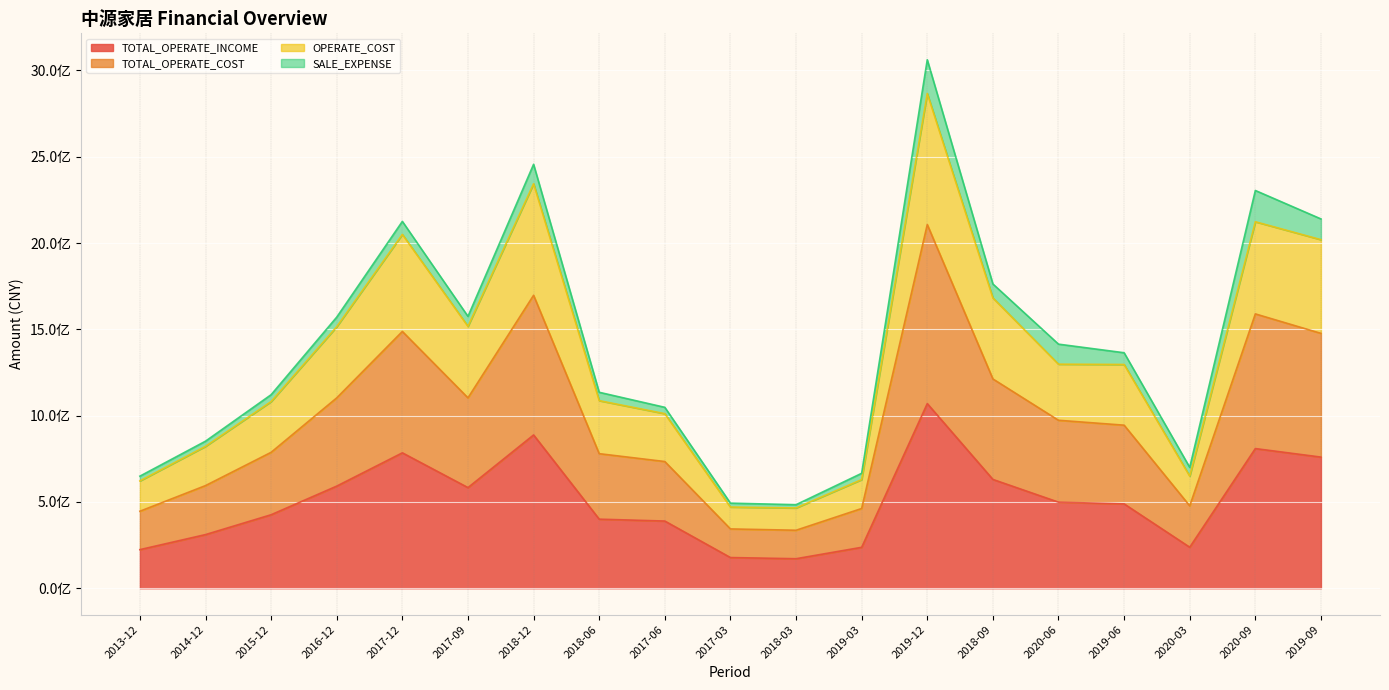

What are all the series names shown in the legend?

TOTAL_OPERATE_INCOME, TOTAL_OPERATE_COST, OPERATE_COST, SALE_EXPENSE